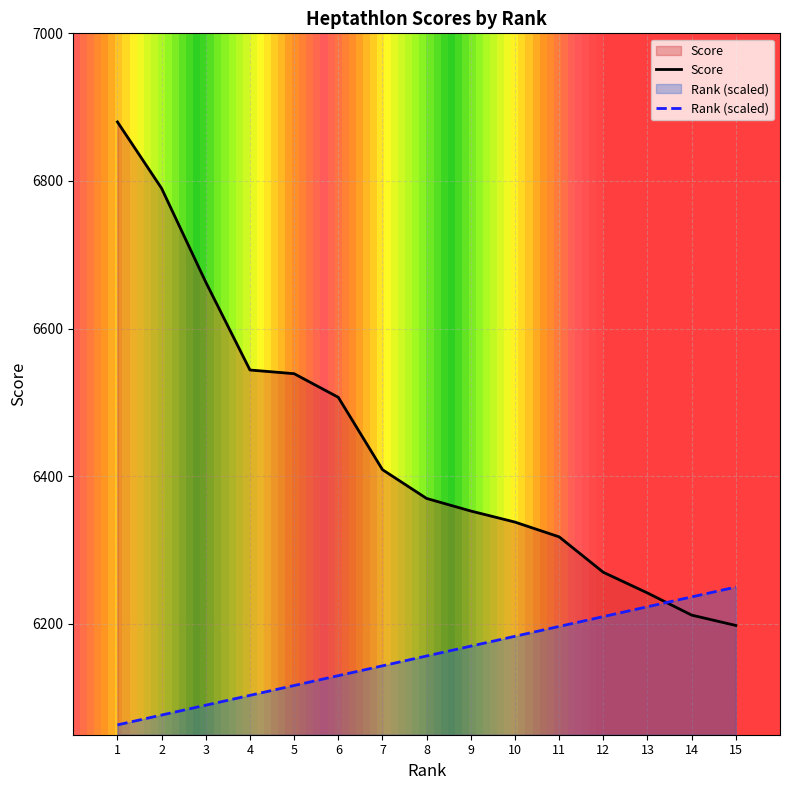

How many lines are shown in the chart?

2